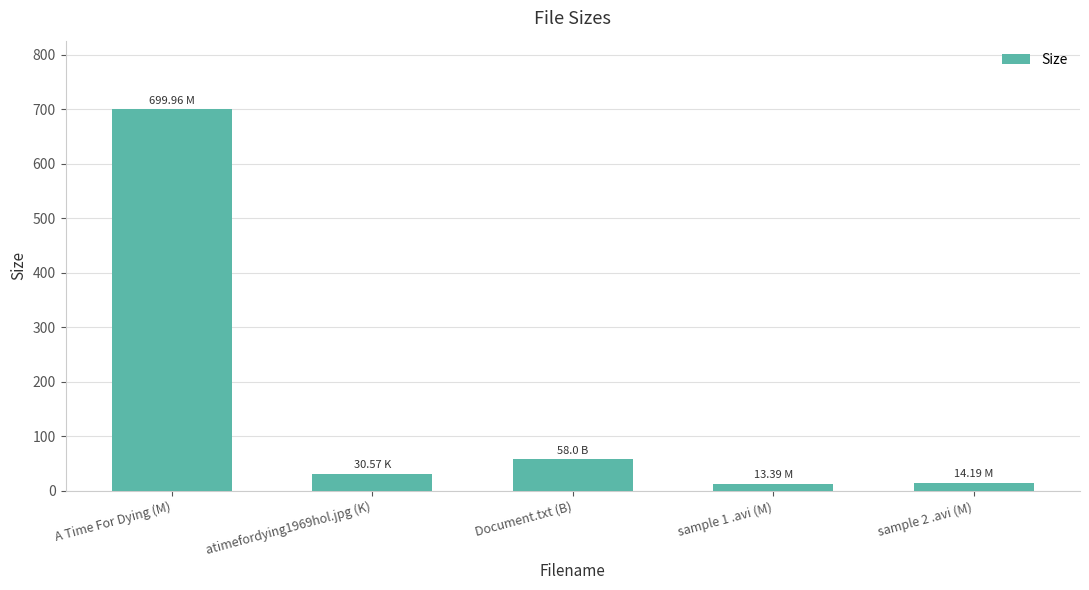

At which label does the data first exceed 30?

A Time For Dying (M)